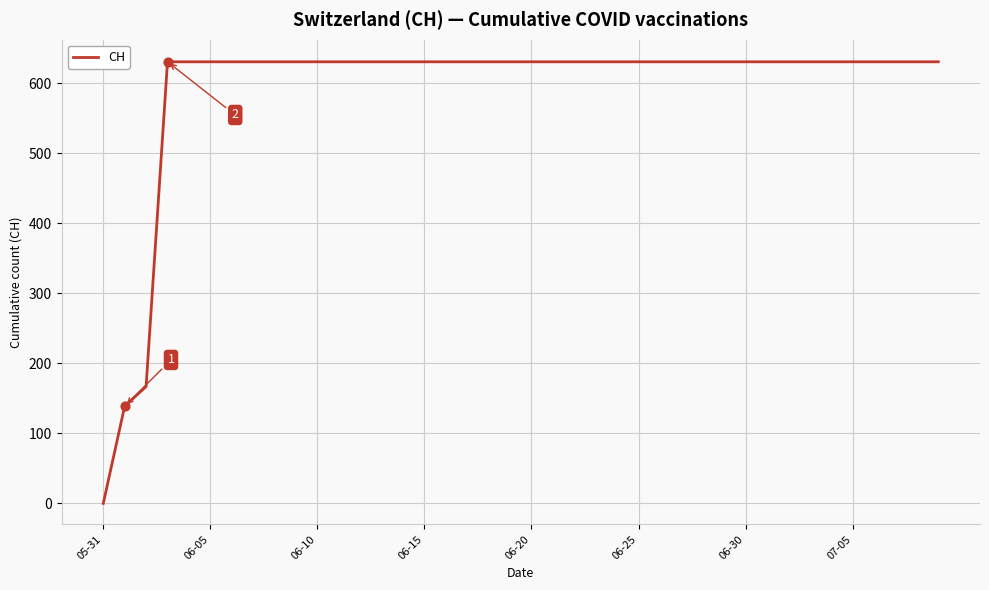

What is the greatest value displayed?

631